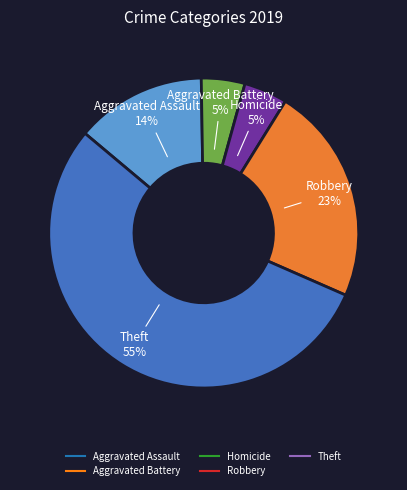

Is there any slice that represents more than half of the pie?

Yes